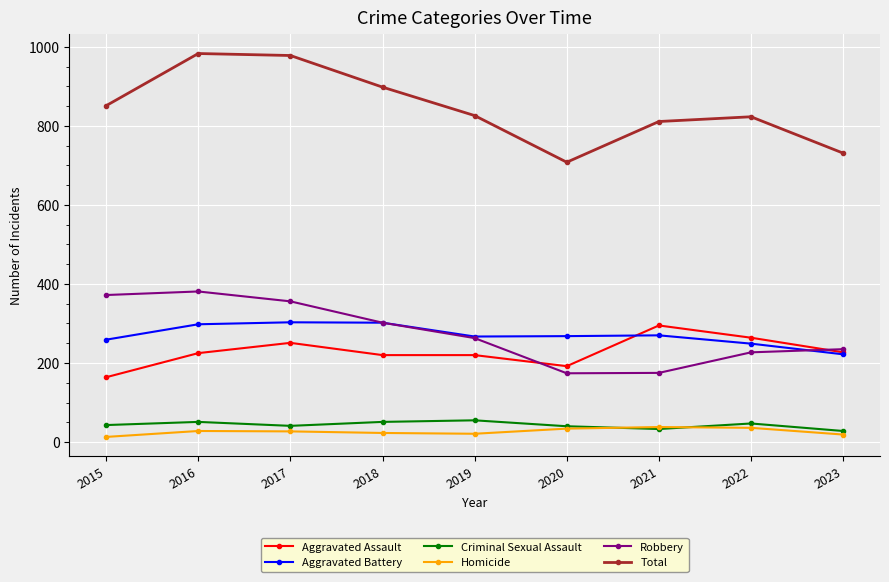

Rank the series at 2022 from highest to lowest value.

Total, Aggravated Assault, Aggravated Battery, Robbery, Criminal Sexual Assault, Homicide